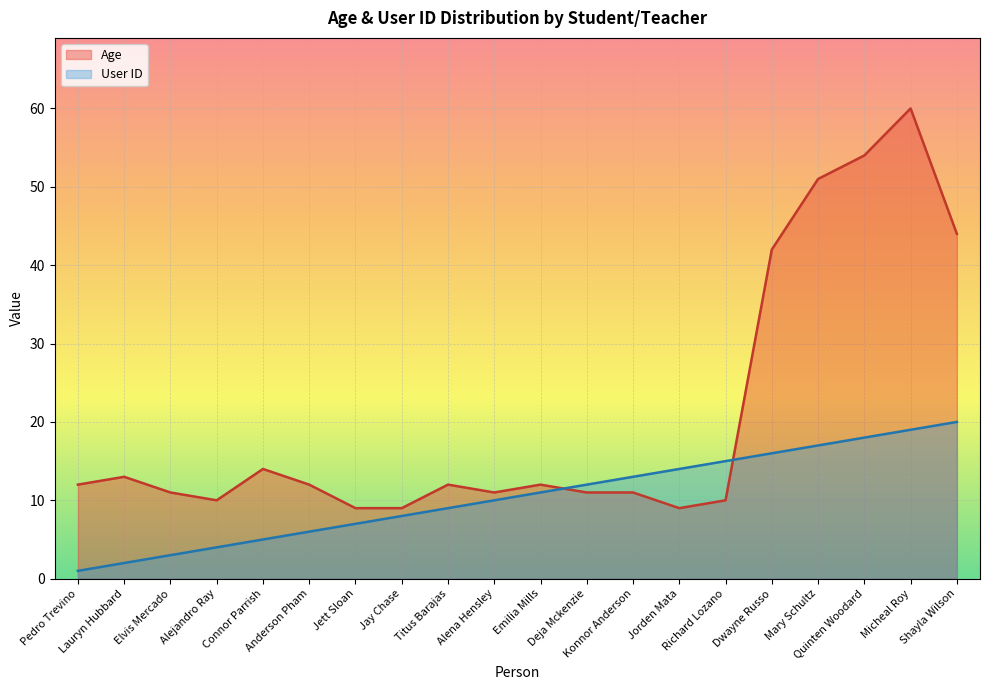

At which label does Age first exceed 12?

Lauryn Hubbard